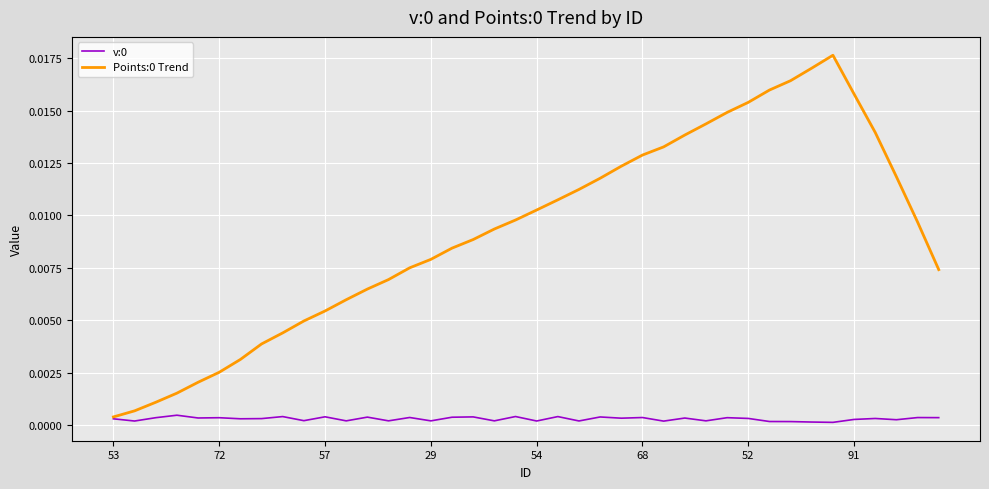

Is this an area chart (filled region under the line)?

No